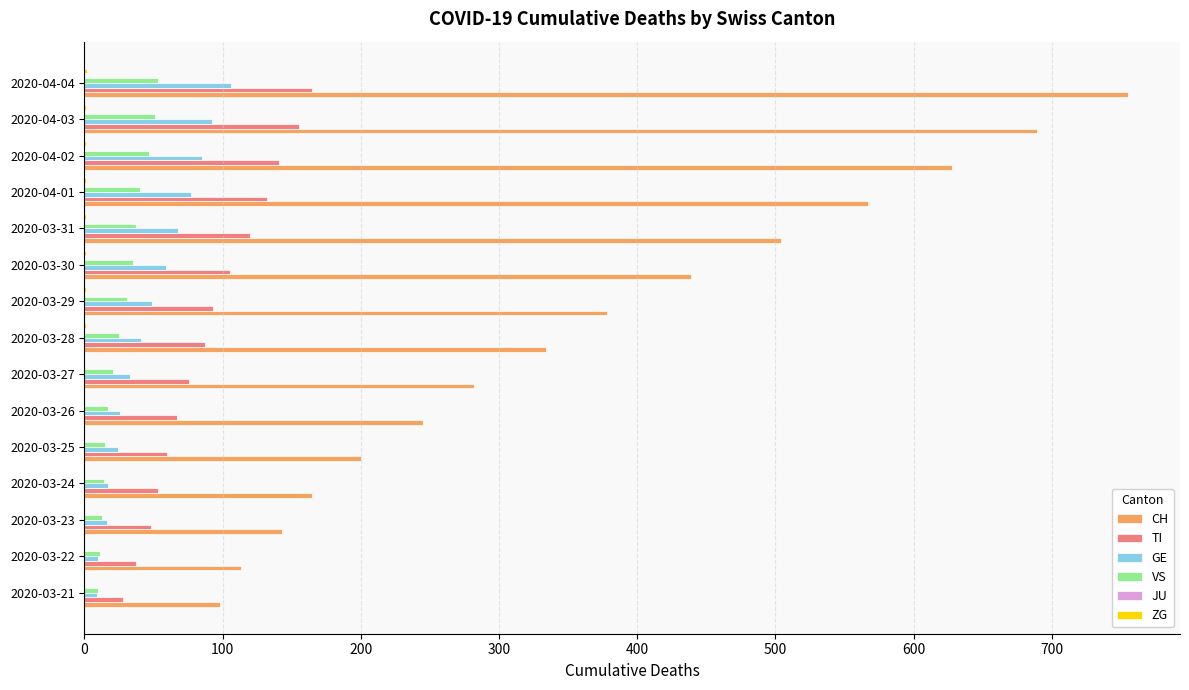

Between 2020-03-28 and 2020-04-02, which series saw the biggest shift?

CH